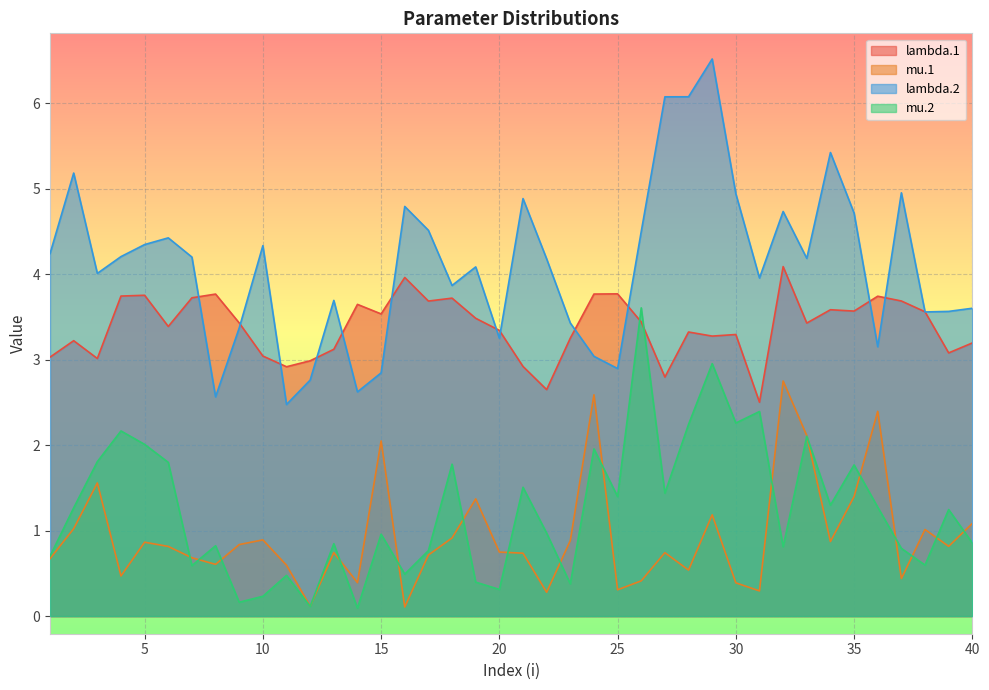

Which label corresponds to the largest value in the chart?

29